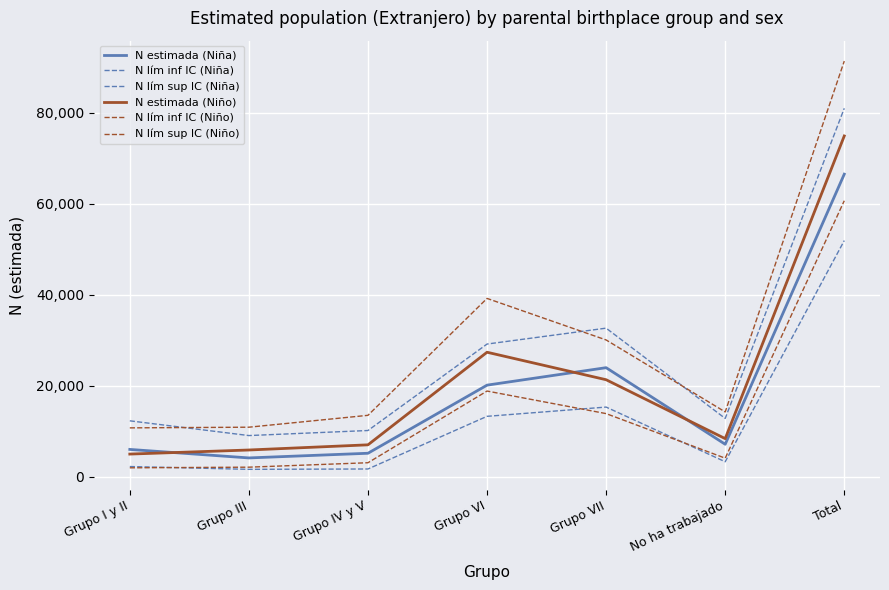

What is the highest value of the N lím sup IC (Niño) series?

91328